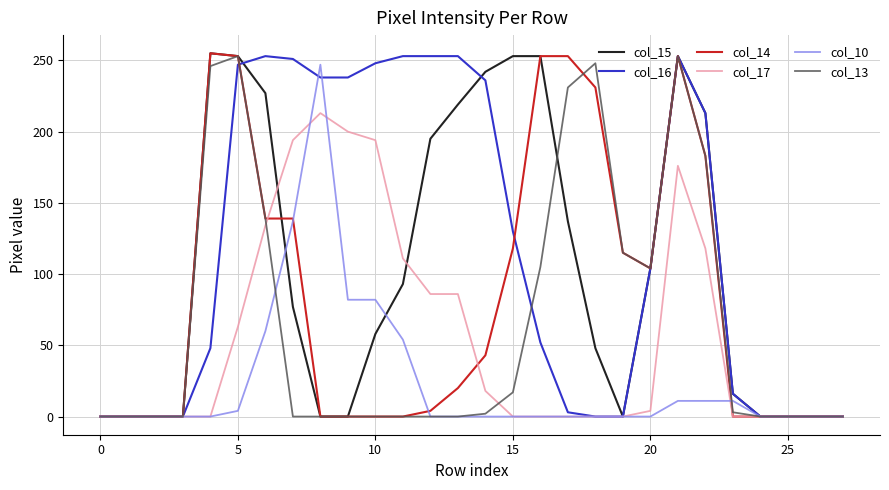

How many lines are shown in the chart?

6